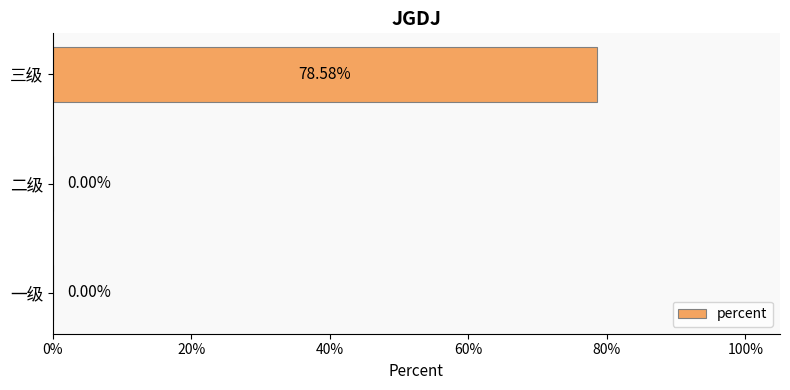

Are the bars horizontal?

Yes